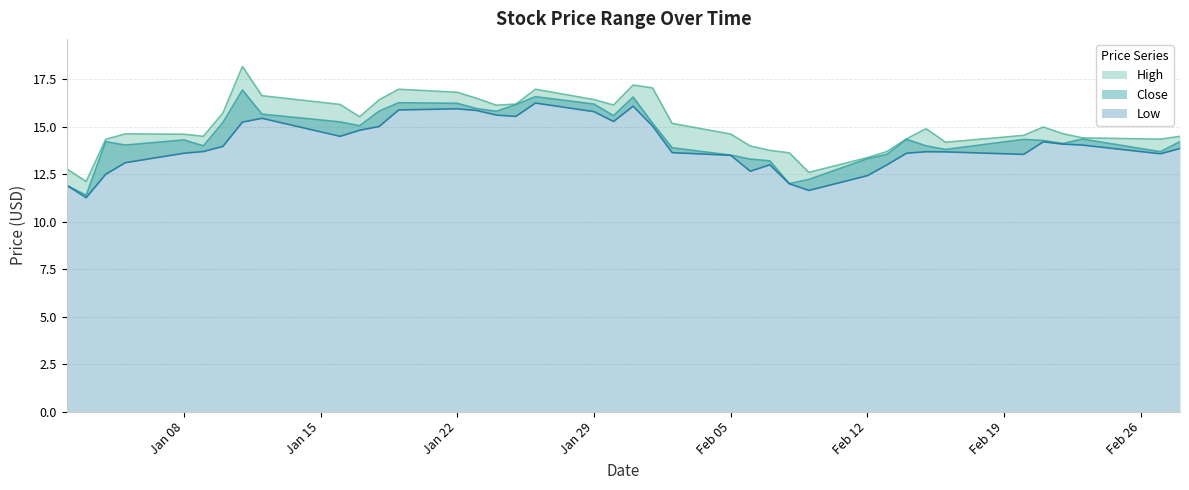

Rank the series by their maximum value, from lowest to highest.

Low, Close, High